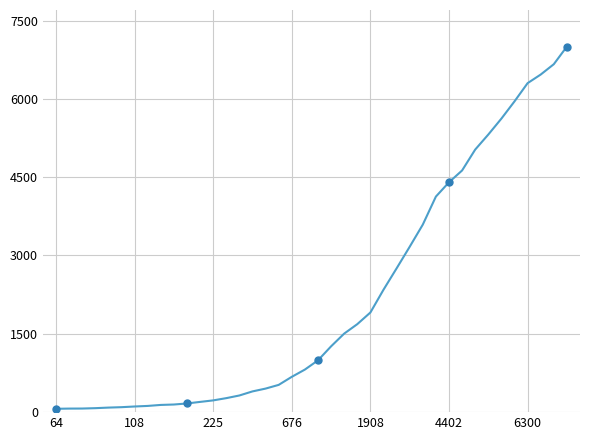

What is the difference between the maximum and minimum values?

6937